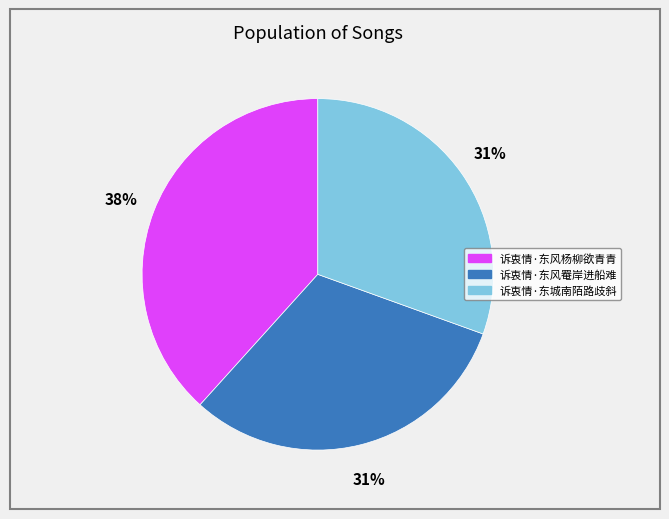

To the nearest percent, what is the average slice percentage?

33%